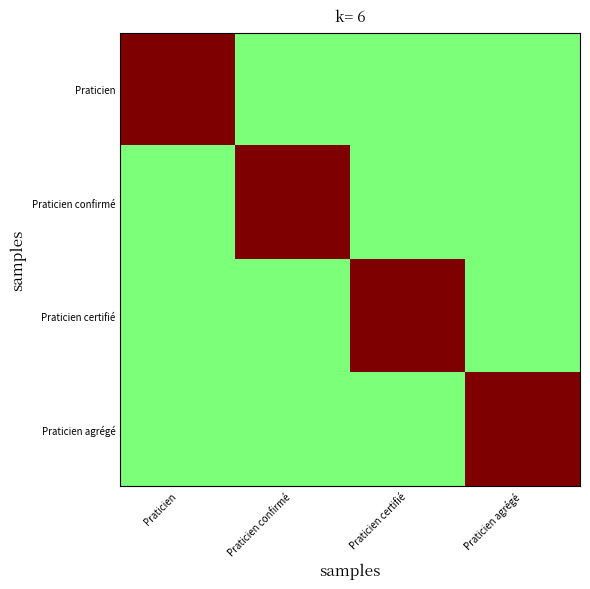

Reading left to right, transcribe all the data shown in this chart.

Praticien: Praticien=1.0	Praticien confirmé=0.5	Praticien certifié=0.5	Praticien agrégé=0.5
Praticien confirmé: Praticien=0.5	Praticien confirmé=1.0	Praticien certifié=0.5	Praticien agrégé=0.5
Praticien certifié: Praticien=0.5	Praticien confirmé=0.5	Praticien certifié=1.0	Praticien agrégé=0.5
Praticien agrégé: Praticien=0.5	Praticien confirmé=0.5	Praticien certifié=0.5	Praticien agrégé=1.0